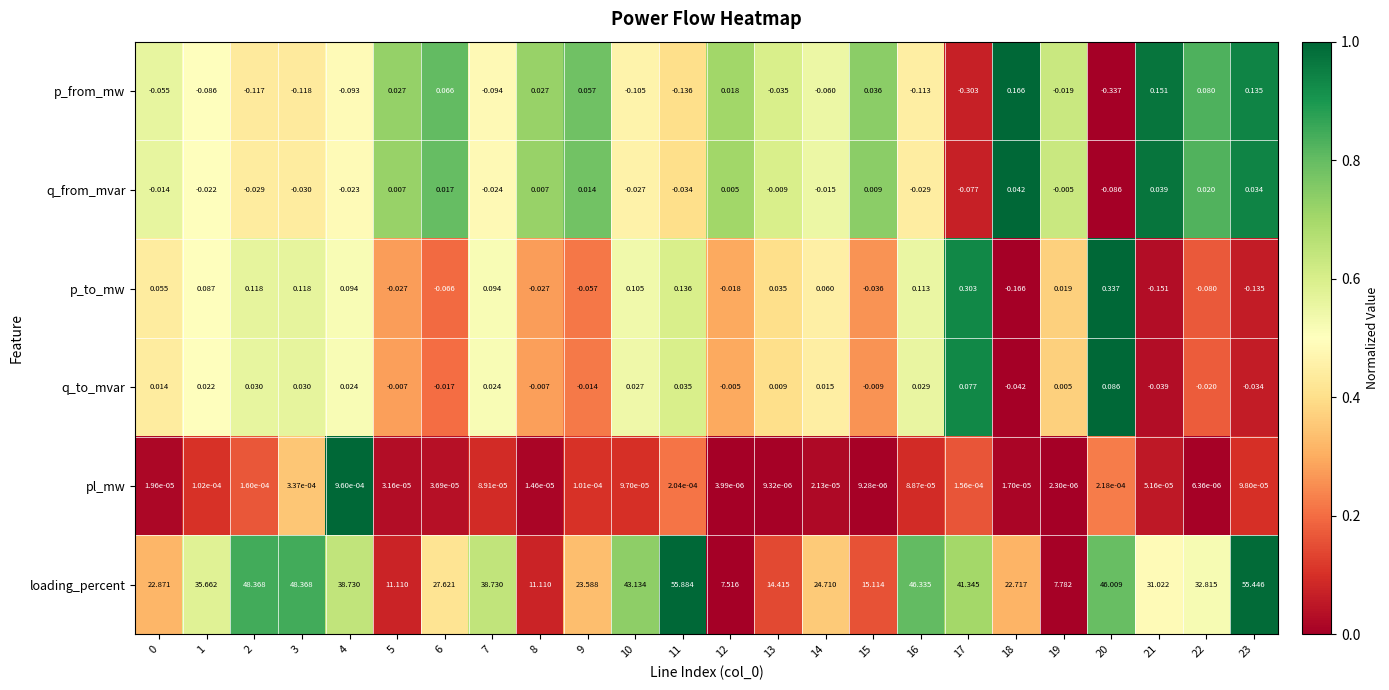

What is the difference between the highest and lowest values at 12?

7.5